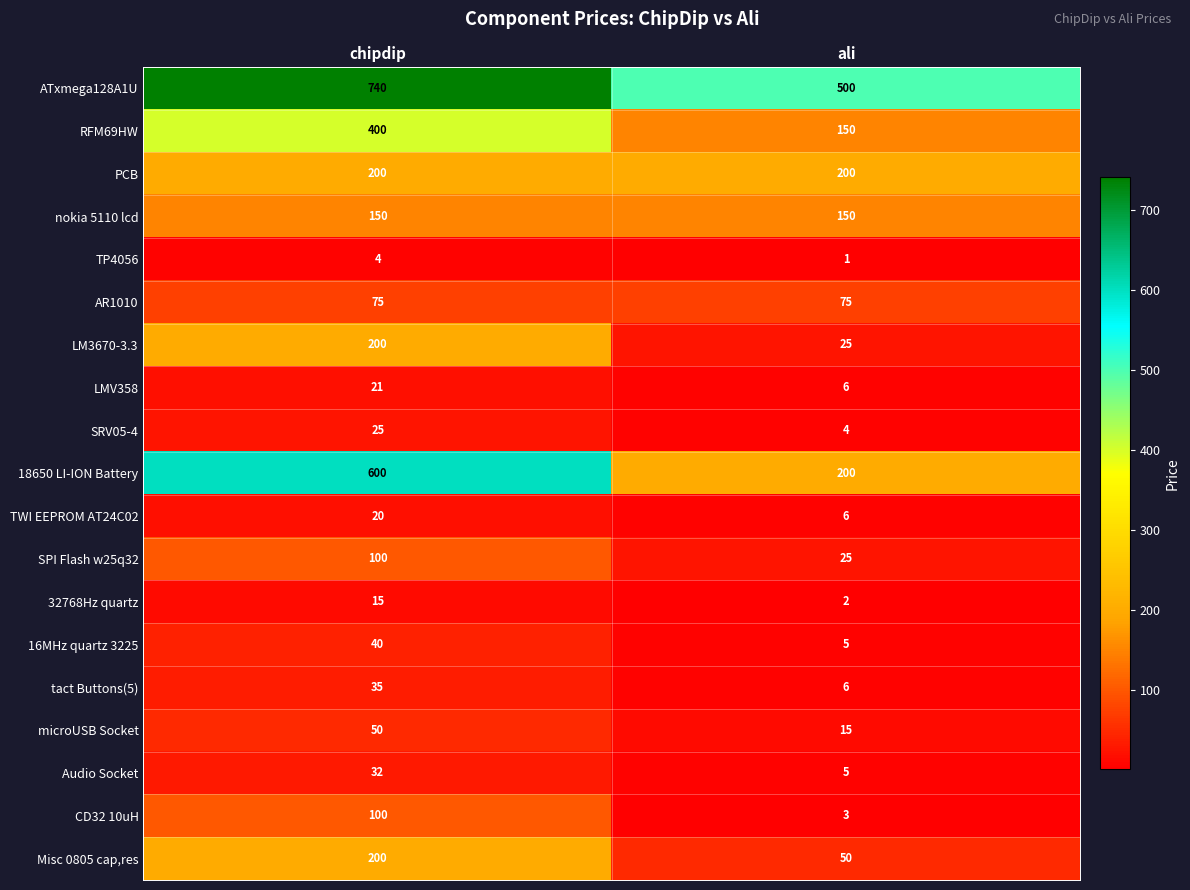

What is the spread (max minus min) of values at chipdip?

736